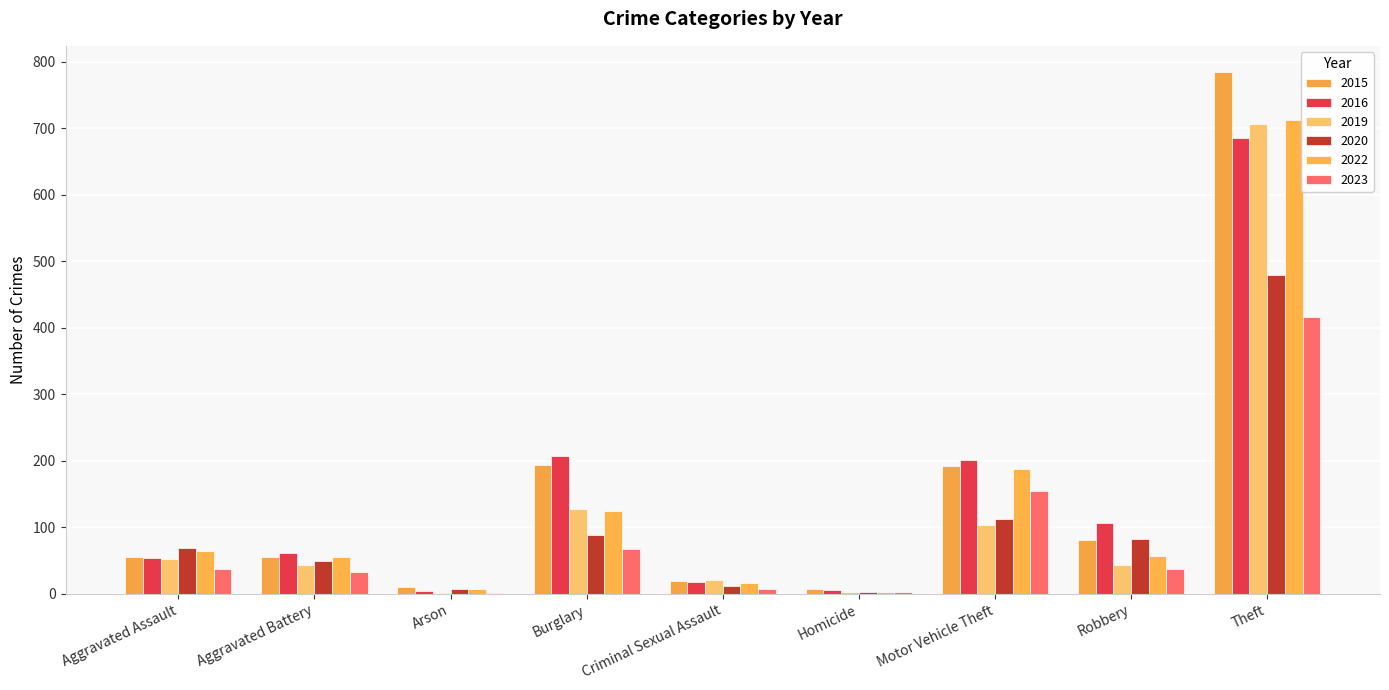

What position from the right is Theft?

1